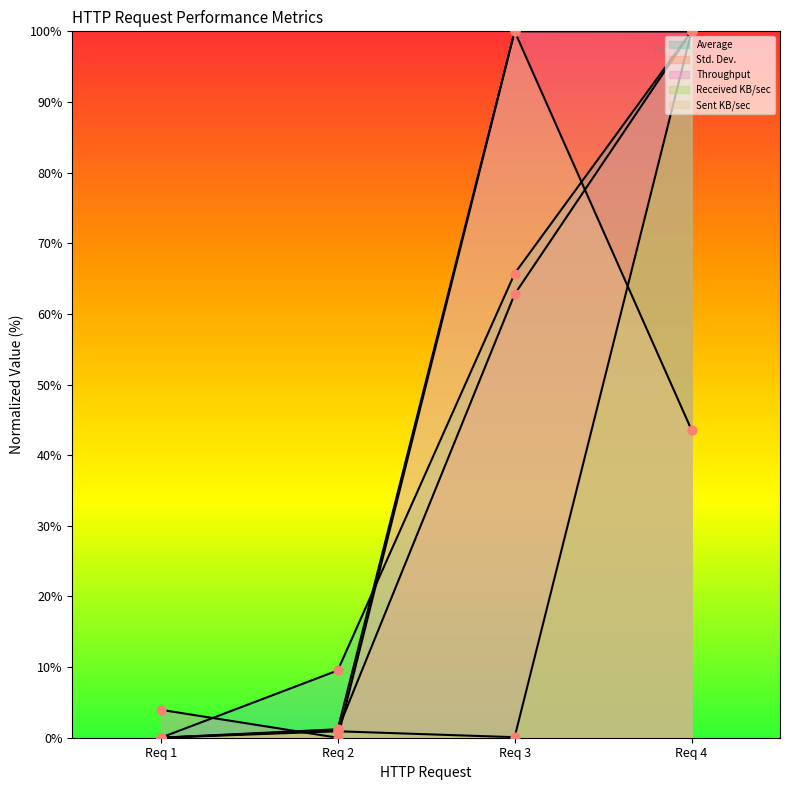

At how many categories does at least one series exceed 98?

2